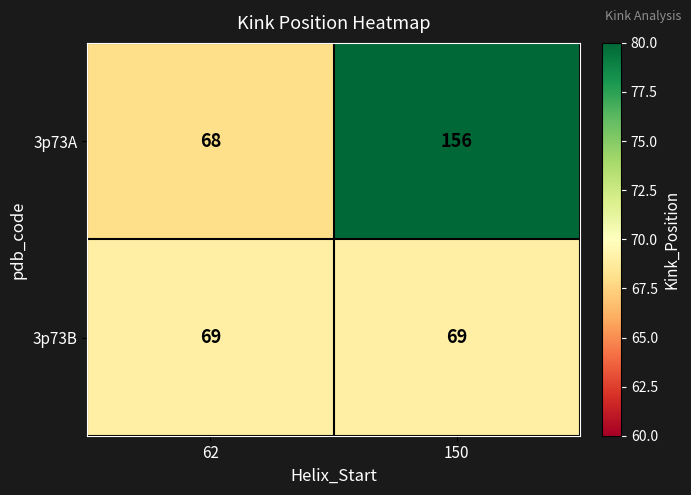

At how many categories does at least one series exceed 100?

1